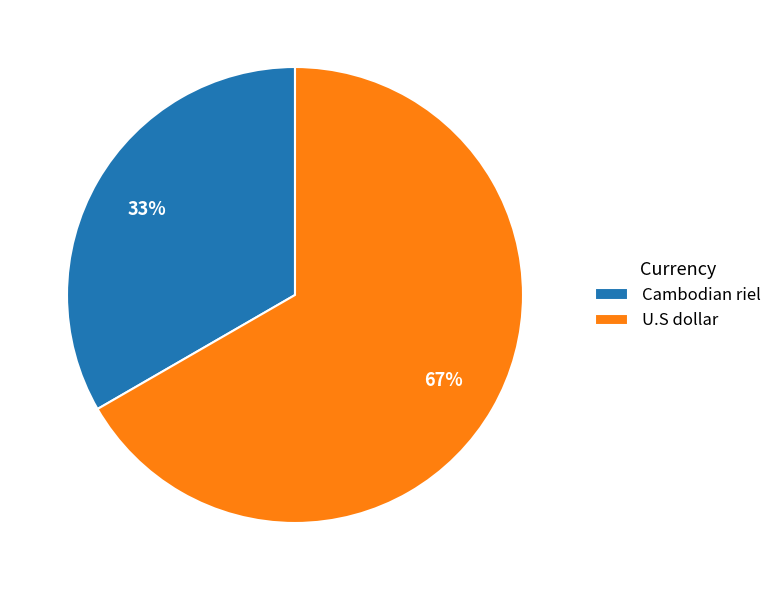

Rank the categories by value from lowest to highest.

Cambodian riel, U.S dollar